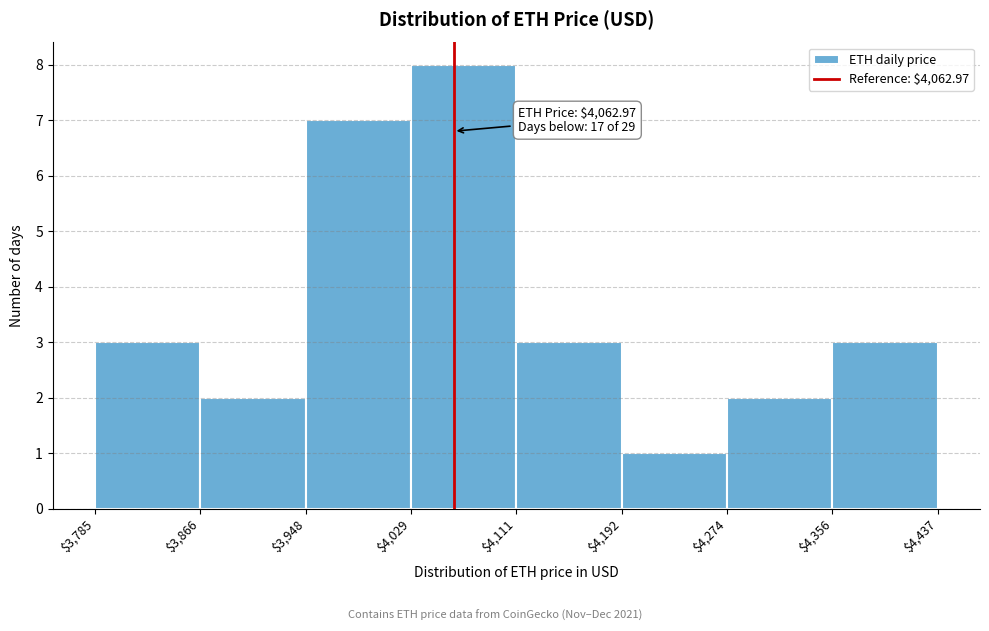

Over which range of the x-axis is the bar tallest?

$4,029 to $4,111